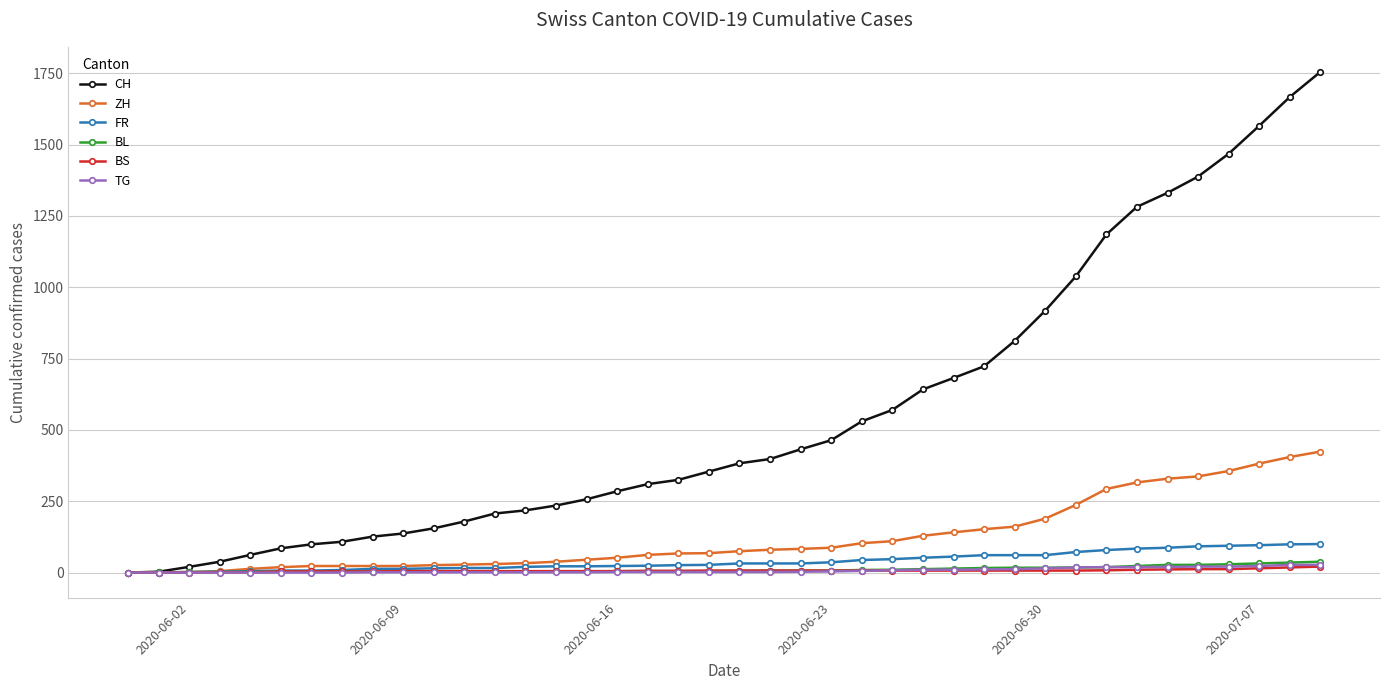

What are all the series names shown in the legend?

CH, ZH, FR, BL, BS, TG